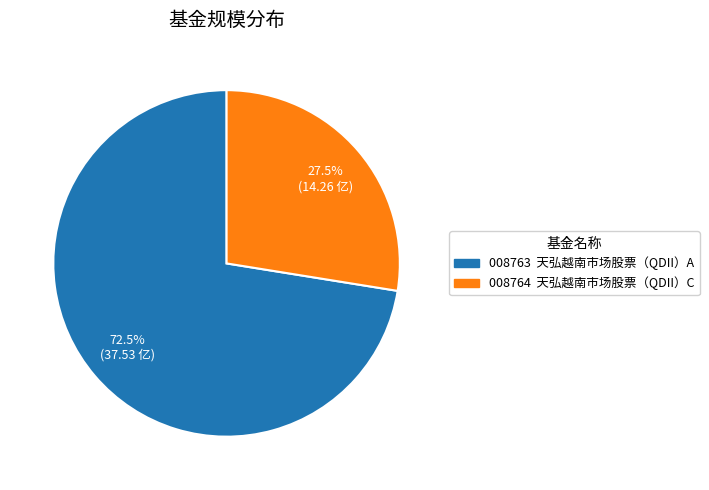

Is there a majority slice in this chart?

Yes